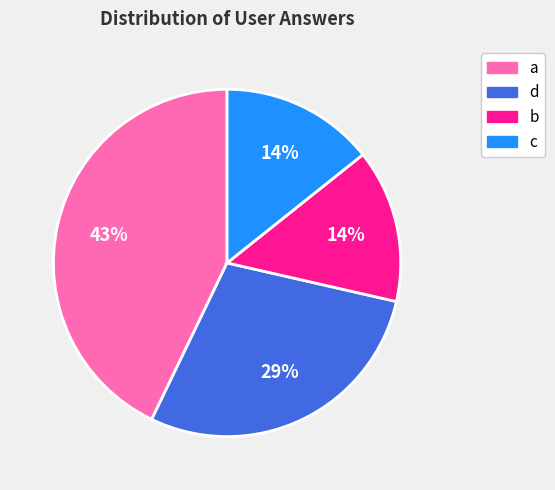

What percentage is the c slice, to the nearest percent?

14%